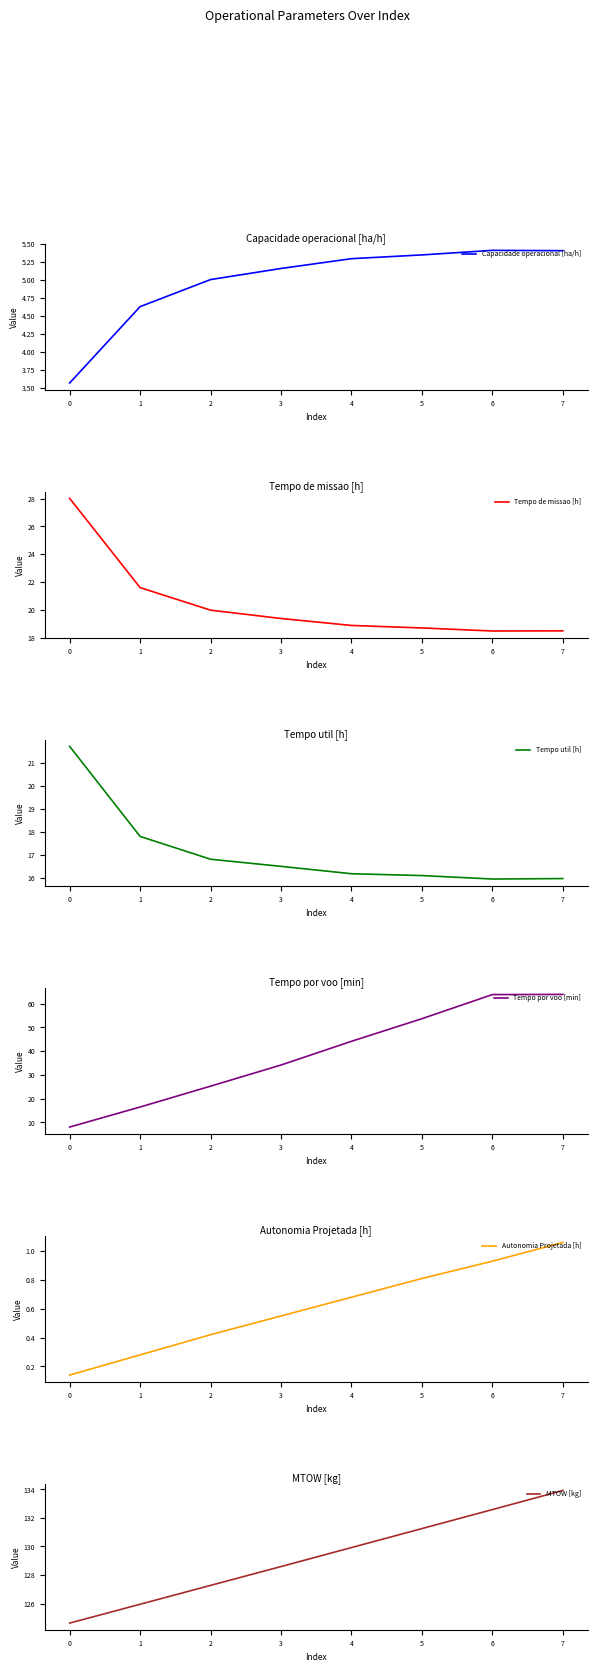

What are all the series names shown in the legend?

Capacidade operacional [ha/h], Tempo de missao [h], Tempo util [h], Tempo por voo [min], Autonomia Projetada [h], MTOW [kg]